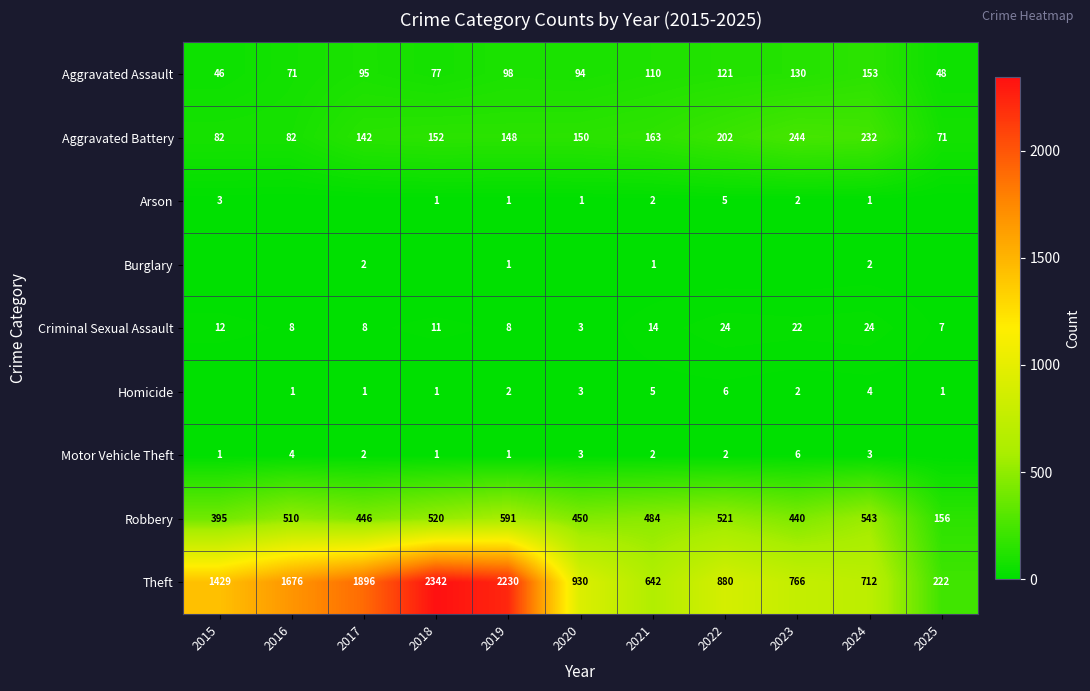

What is the difference between the maximum and minimum values in the Robbery series?

435